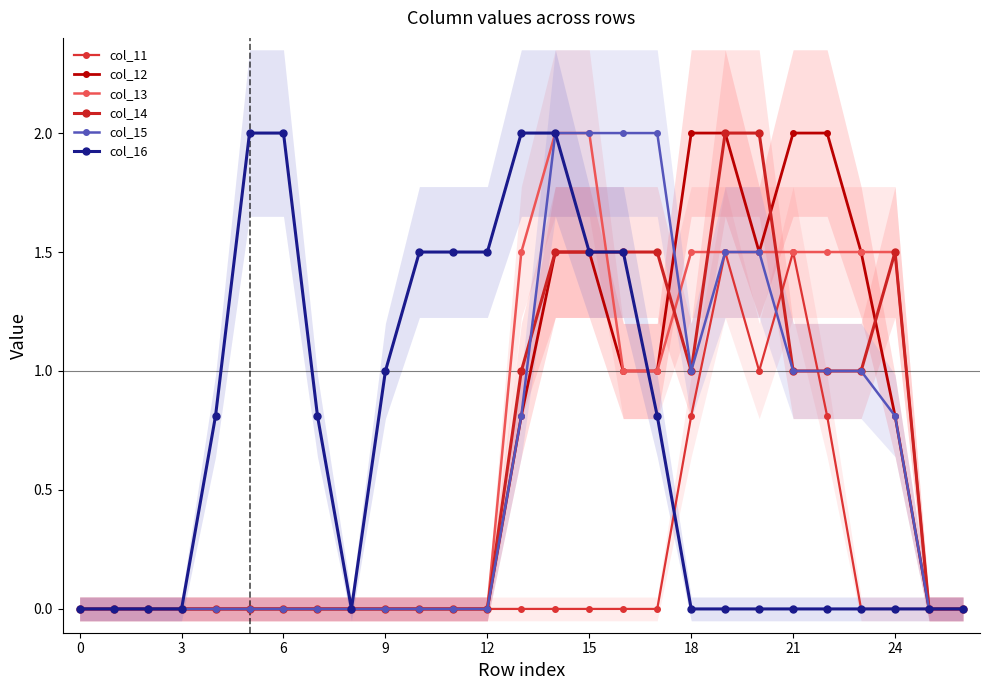

Which series has the widest spread of values?

col_12